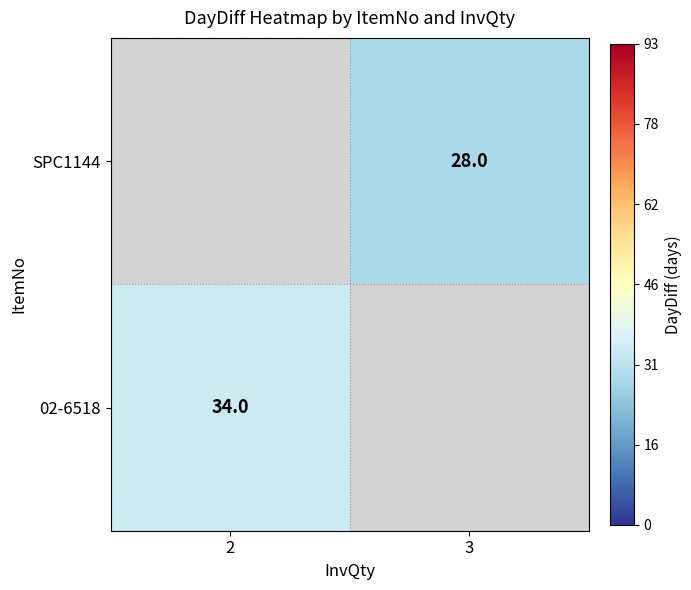

Is it true that 02-6518 equals 34 at 2?

True